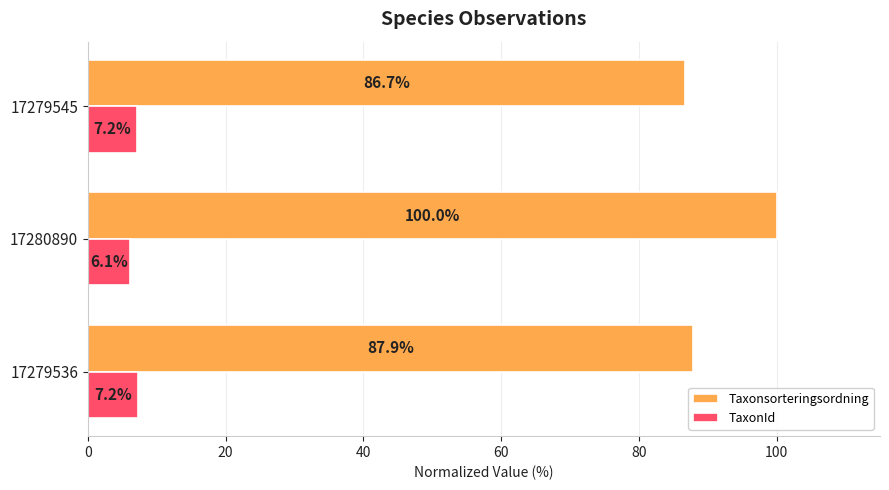

Between 17279536 and 17279545, which series saw the biggest shift?

Taxonsorteringsordning